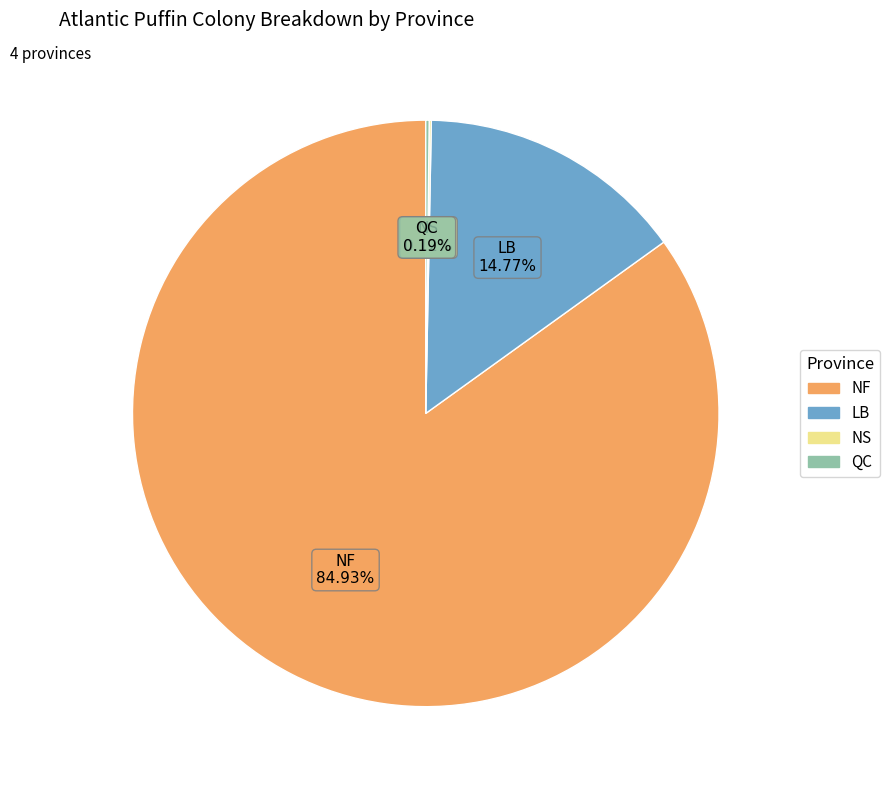

Is there a majority slice in this chart?

Yes